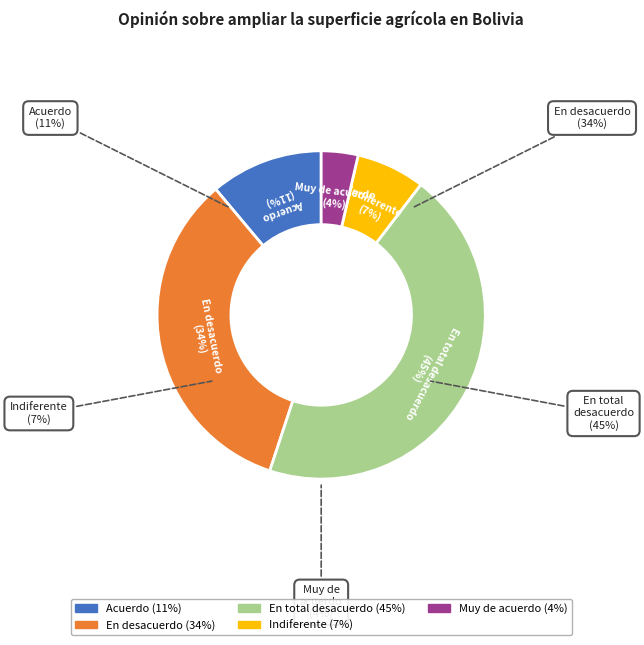

To the nearest percent, what percentage of the pie is Acuerdo?

11%